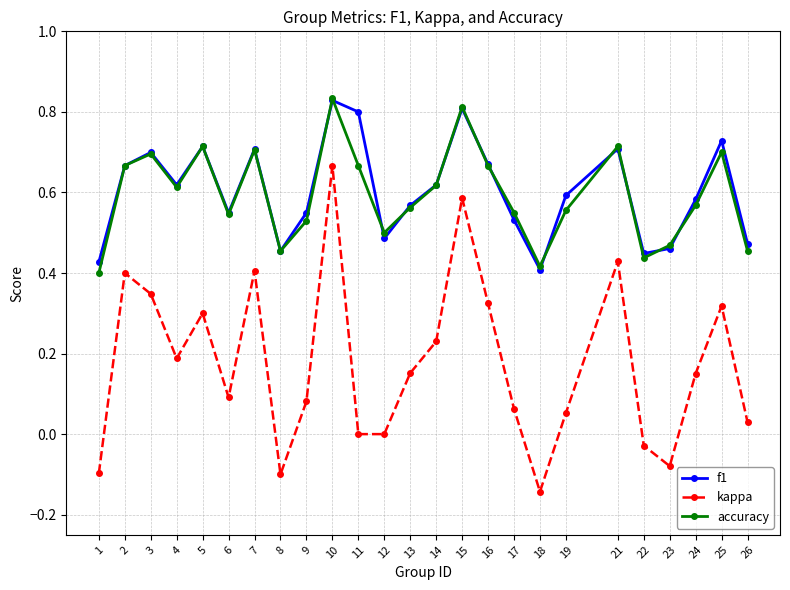

True or false: kappa and f1 cross at least once.

False